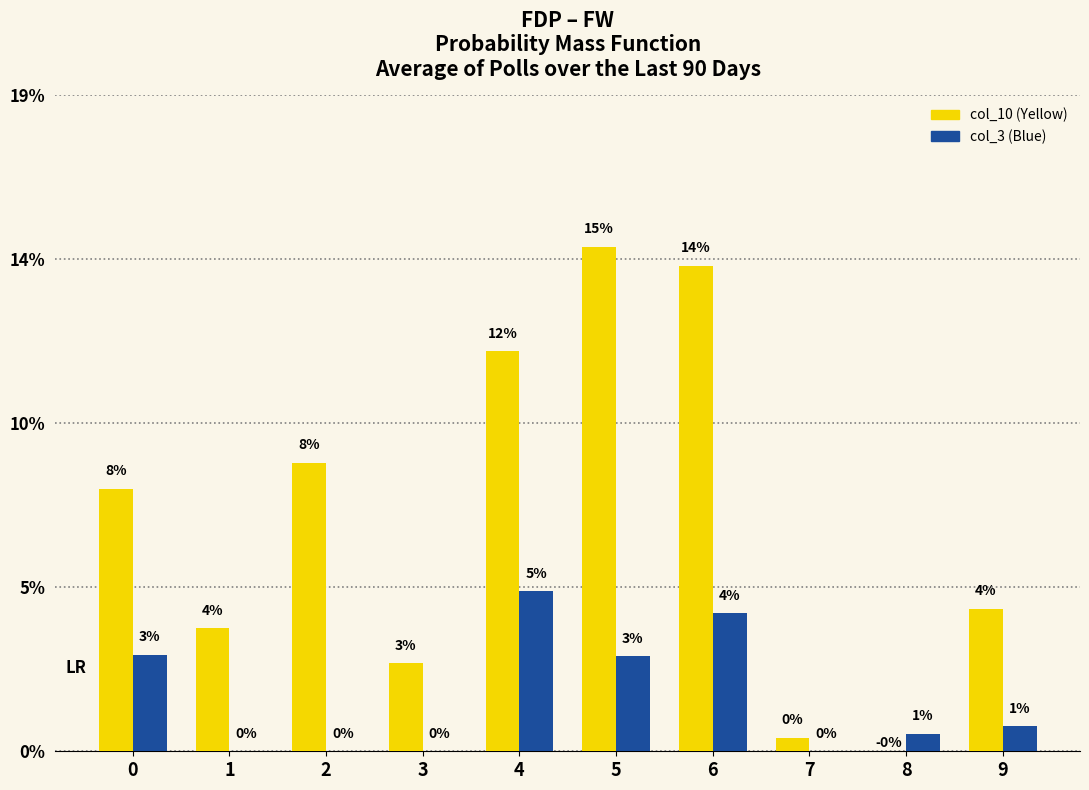

At how many categories does at least one series exceed 0?

10